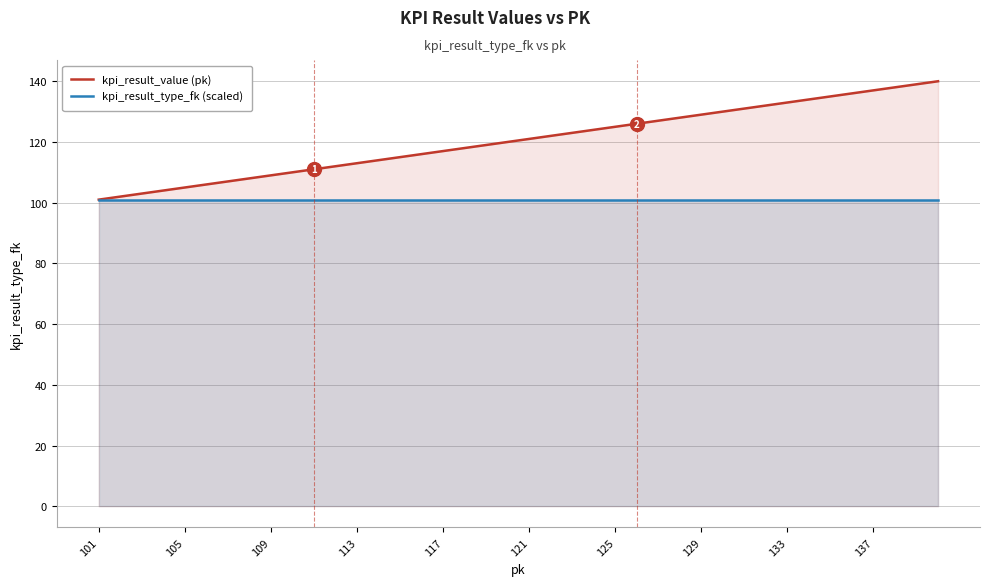

What is the maximum value shown in the chart?

140